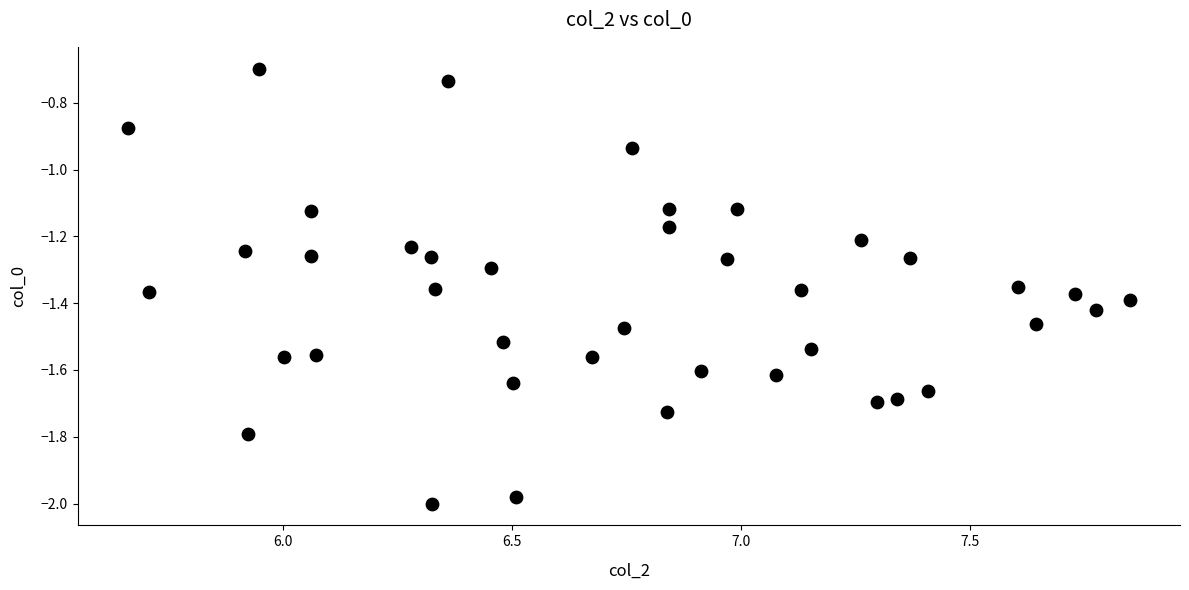

What is the range of Y values (max minus min)?

1.3